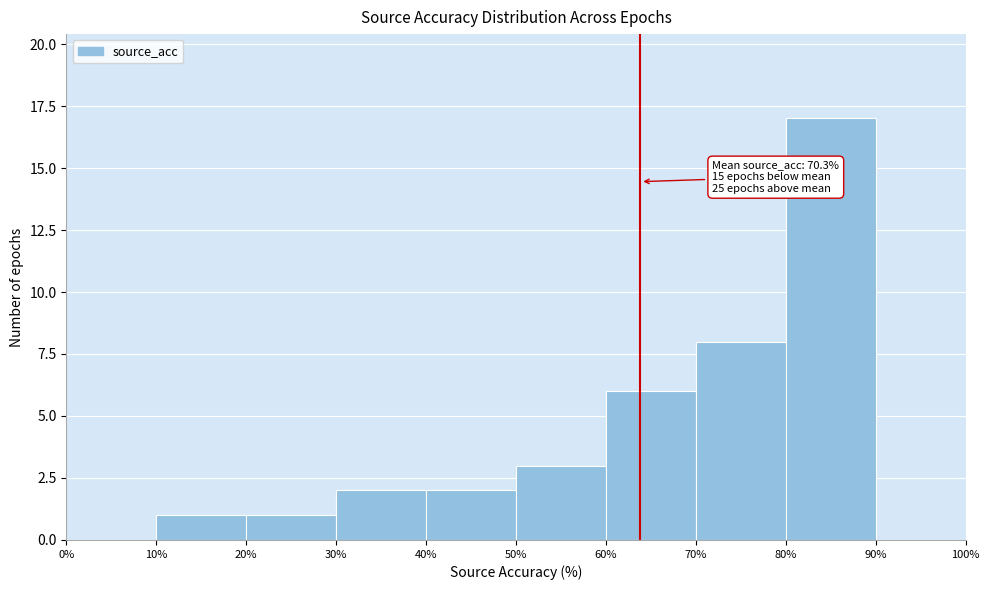

Which range on the x-axis has the tallest bar?

80% to 90%